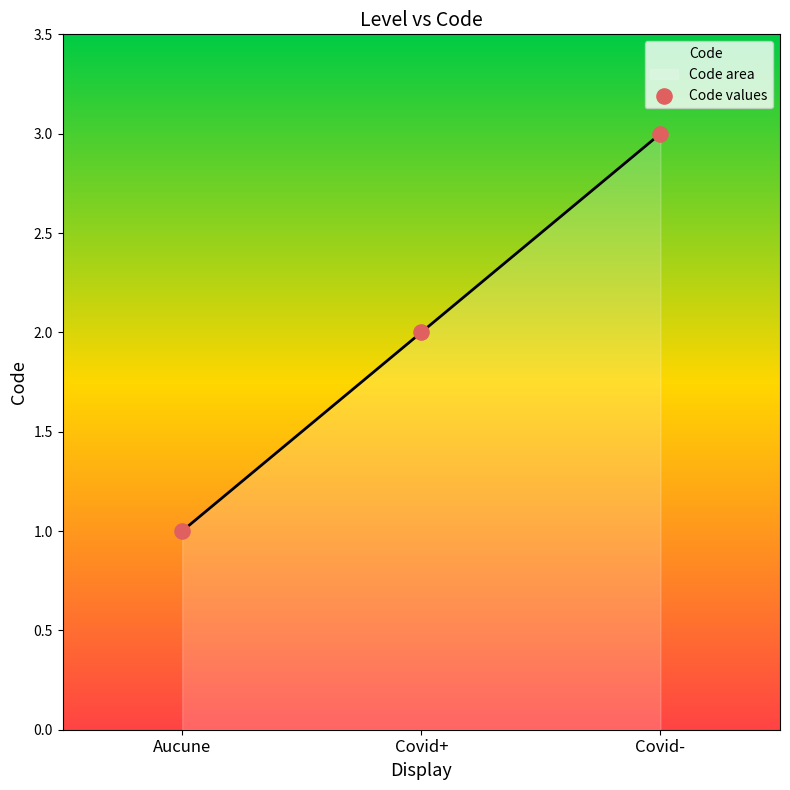

Approximately how many times larger is the value at Aucune compared to Covid-?

0.3